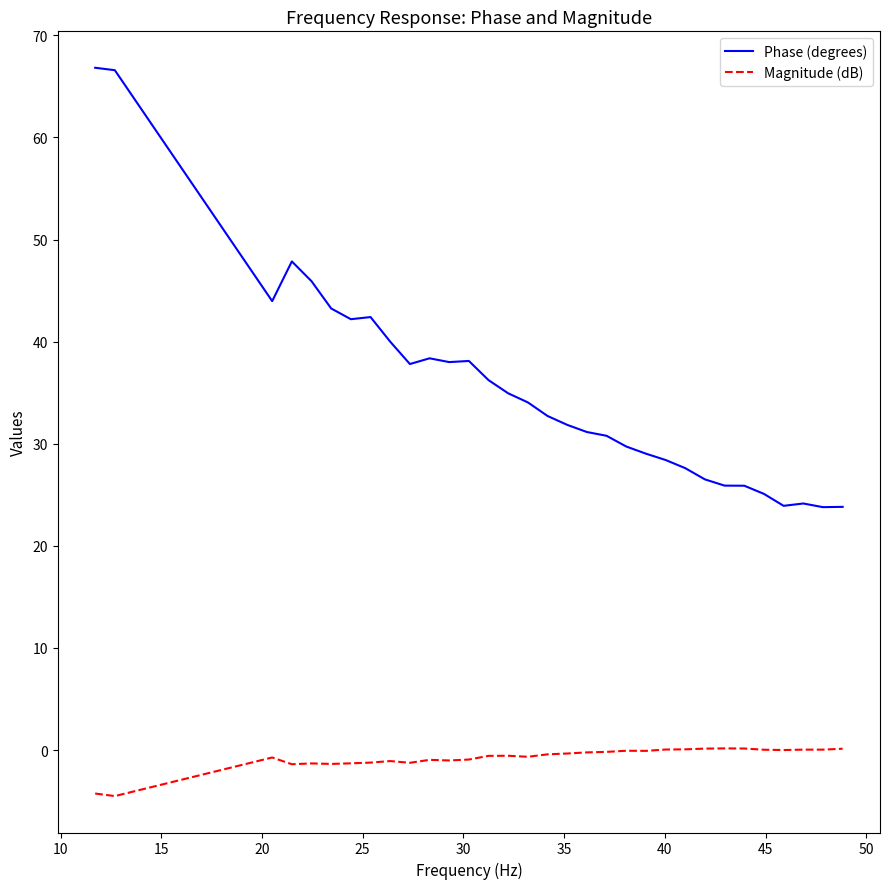

Rank the series by their maximum value, from highest to lowest.

Phase (degrees), Magnitude (dB)